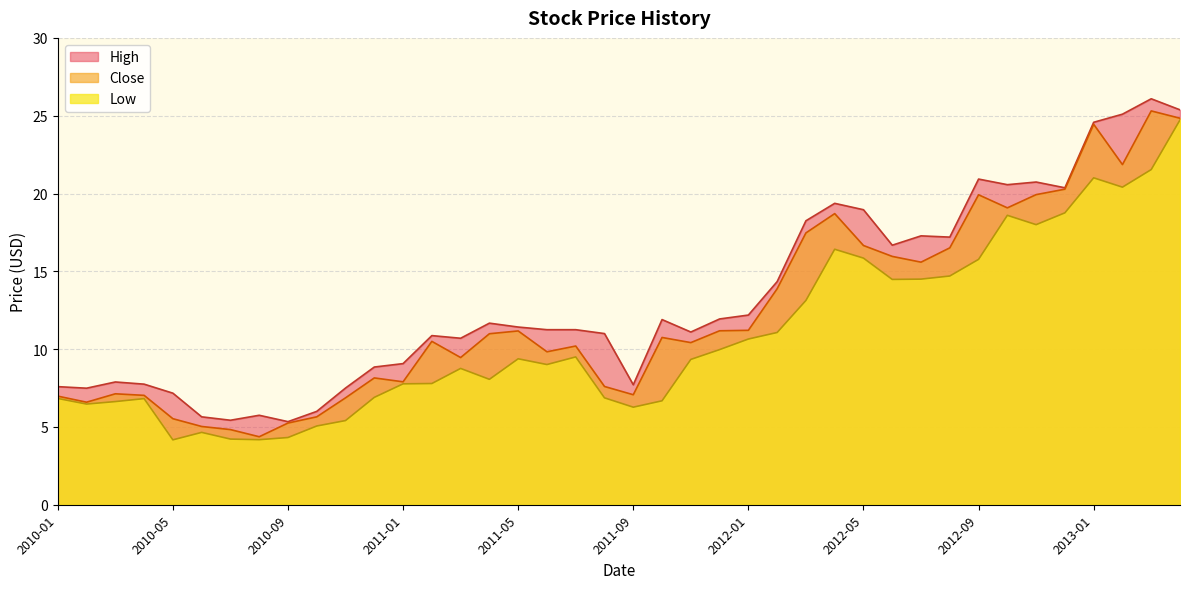

Reading left to right, transcribe all the data shown in this chart.

Close: 2013-04=24.8	2013-03=25.3	2013-02=21.9	2013-01=24.5	2012-12=20.3	2012-11=19.9	2012-10=19.1	2012-09=19.9	2012-08=16.5	2012-07=15.6	2012-06=16.0	2012-05=16.7	2012-04=18.7	2012-03=17.5	2012-02=13.9	2012-01=11.2	2011-12=11.2	2011-11=10.4	2011-10=10.8	2011-09=7.1	2011-08=7.6	2011-07=10.2	2011-06=9.8	2011-05=11.2	2011-04=11.0	2011-03=9.5	2011-02=10.5	2011-01=7.9	2010-12=8.2	2010-11=6.9	2010-10=5.7	2010-09=5.2	2010-08=4.4	2010-07=4.8	2010-06=5.0	2010-05=5.5	2010-04=7.0	2010-03=7.1	2010-02=6.6	2010-01=7.0
High: 2013-04=25.4	2013-03=26.1	2013-02=25.1	2013-01=24.6	2012-12=20.4	2012-11=20.7	2012-10=20.6	2012-09=20.9	2012-08=17.2	2012-07=17.3	2012-06=16.7	2012-05=19.0	2012-04=19.4	2012-03=18.2	2012-02=14.3	2012-01=12.2	2011-12=11.9	2011-11=11.1	2011-10=11.9	2011-09=7.7	2011-08=11.0	2011-07=11.2	2011-06=11.2	2011-05=11.4	2011-04=11.7	2011-03=10.7	2011-02=10.9	2011-01=9.1	2010-12=8.8	2010-11=7.5	2010-10=6.0	2010-09=5.3	2010-08=5.8	2010-07=5.4	2010-06=5.7	2010-05=7.2	2010-04=7.8	2010-03=7.9	2010-02=7.5	2010-01=7.6
Low: 2013-04=24.7	2013-03=21.5	2013-02=20.4	2013-01=21.0	2012-12=18.8	2012-11=18.0	2012-10=18.6	2012-09=15.8	2012-08=14.7	2012-07=14.5	2012-06=14.5	2012-05=15.8	2012-04=16.4	2012-03=13.1	2012-02=11.1	2012-01=10.7	2011-12=10.0	2011-11=9.3	2011-10=6.7	2011-09=6.3	2011-08=6.9	2011-07=9.5	2011-06=9.0	2011-05=9.4	2011-04=8.1	2011-03=8.8	2011-02=7.8	2011-01=7.8	2010-12=6.9	2010-11=5.4	2010-10=5.1	2010-09=4.3	2010-08=4.2	2010-07=4.2	2010-06=4.7	2010-05=4.2	2010-04=6.8	2010-03=6.6	2010-02=6.5	2010-01=6.8